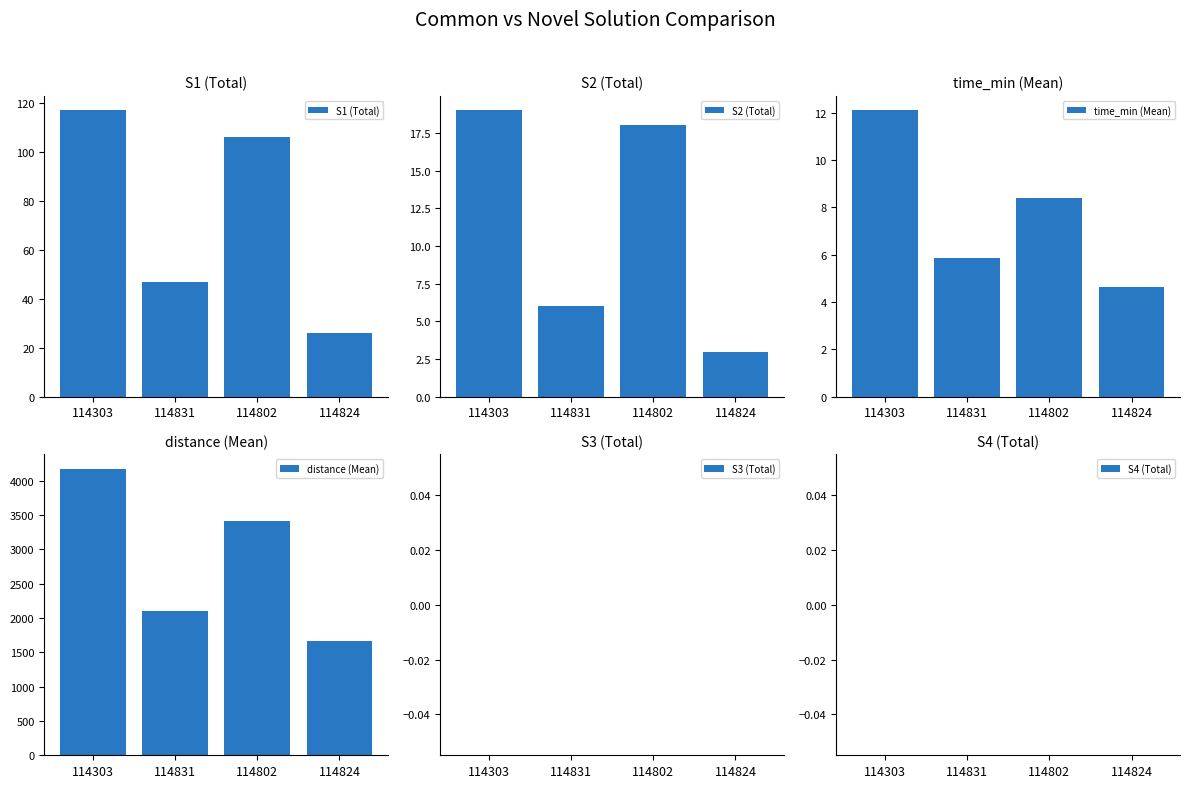

Which series has the largest range (max minus min)?

distance (Mean)